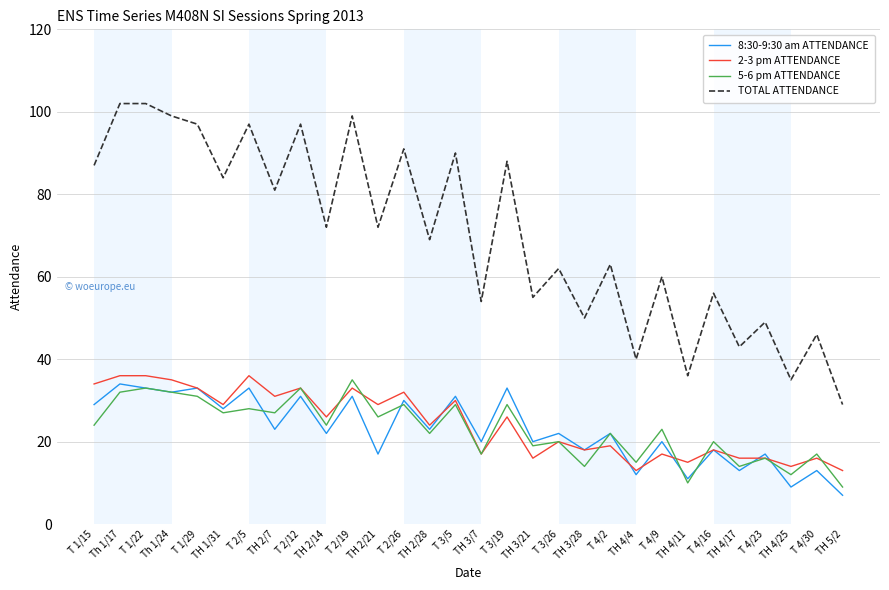

Is the value of 5-6 pm ATTENDANCE at TH 3/28 greater than the value of 8:30-9:30 am ATTENDANCE at T 4/16?

No